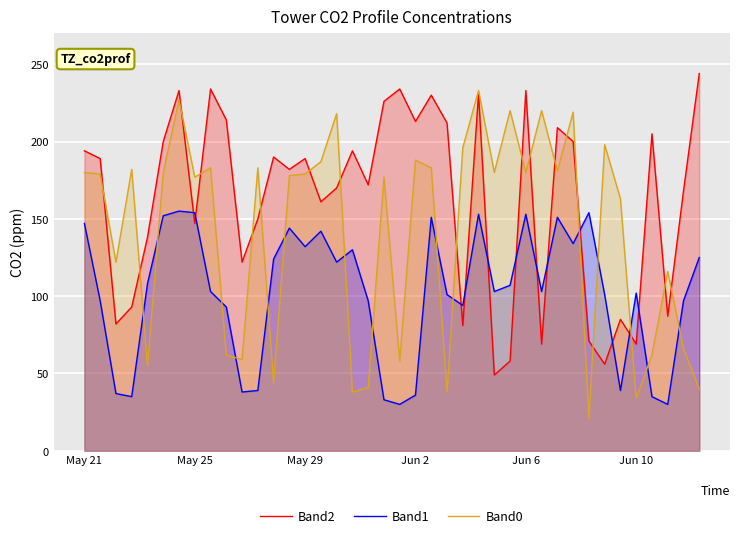

Which series has the largest total across all categories?

Band2